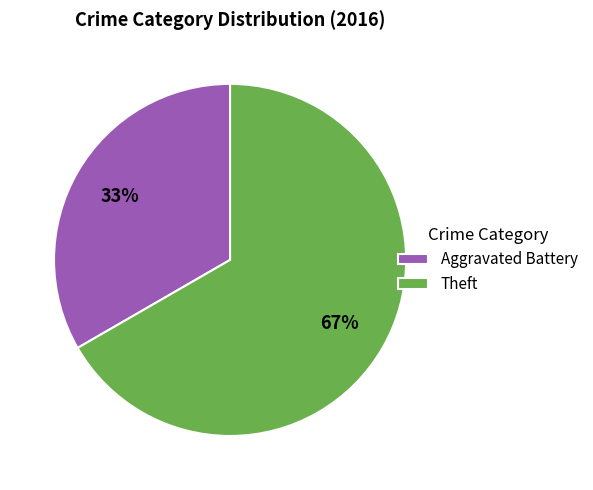

The Theft slice represents 59% of the pie. True or false?

False